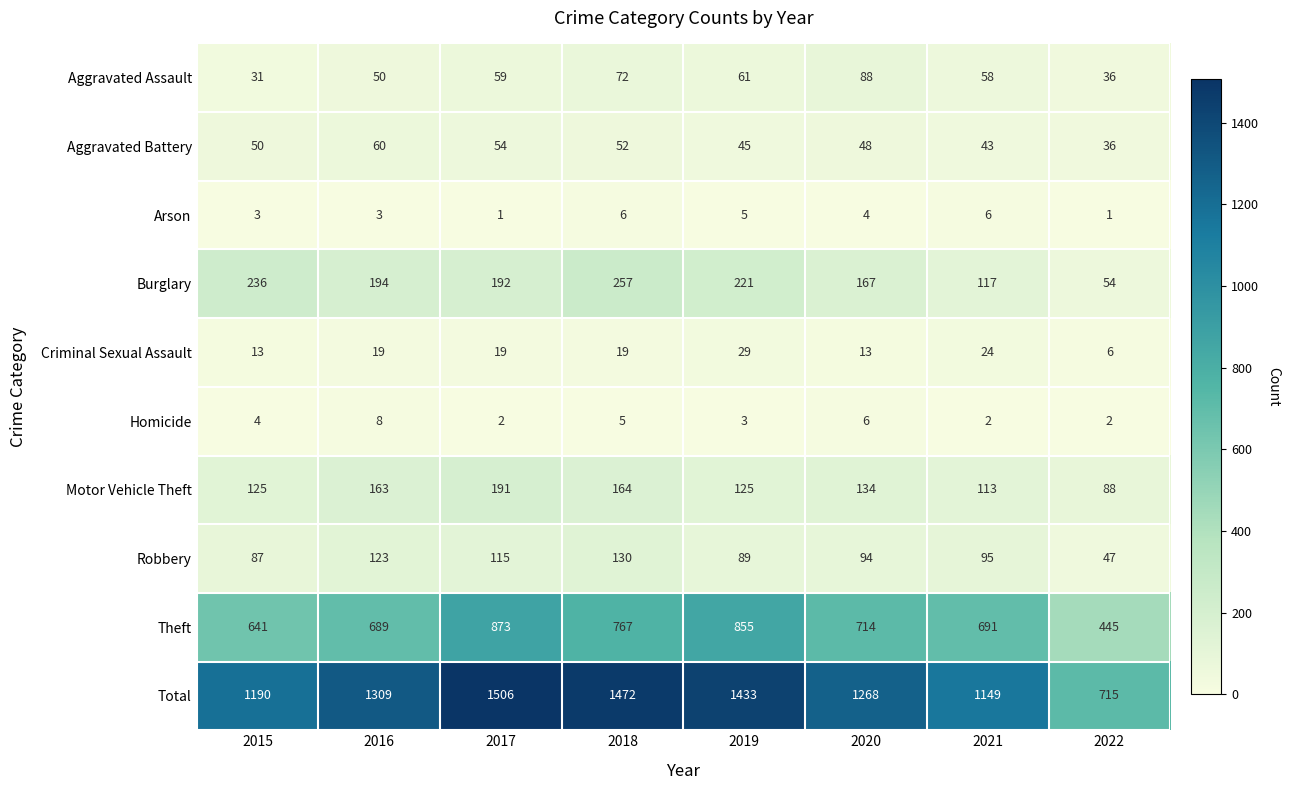

True or false: Aggravated Battery has a value of 50 at 2015.

True